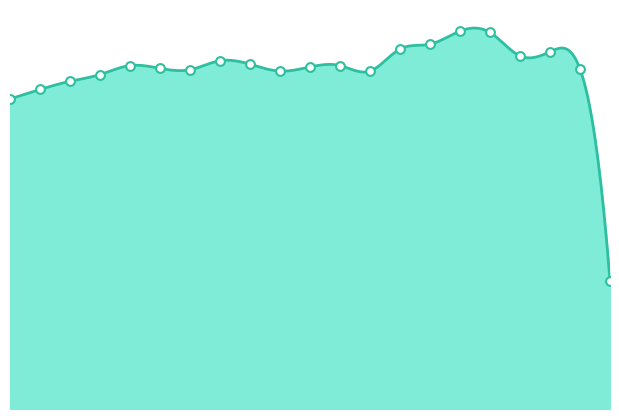

Which has a higher value, 0.0 or 15.0?

15.0